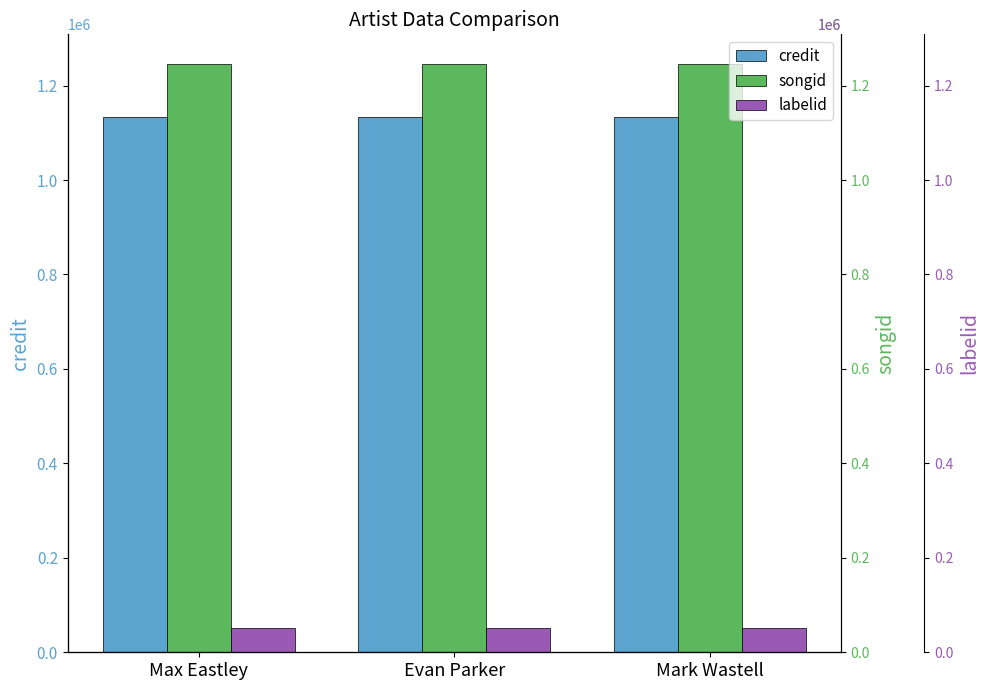

Does the chart contain any negative values?

No